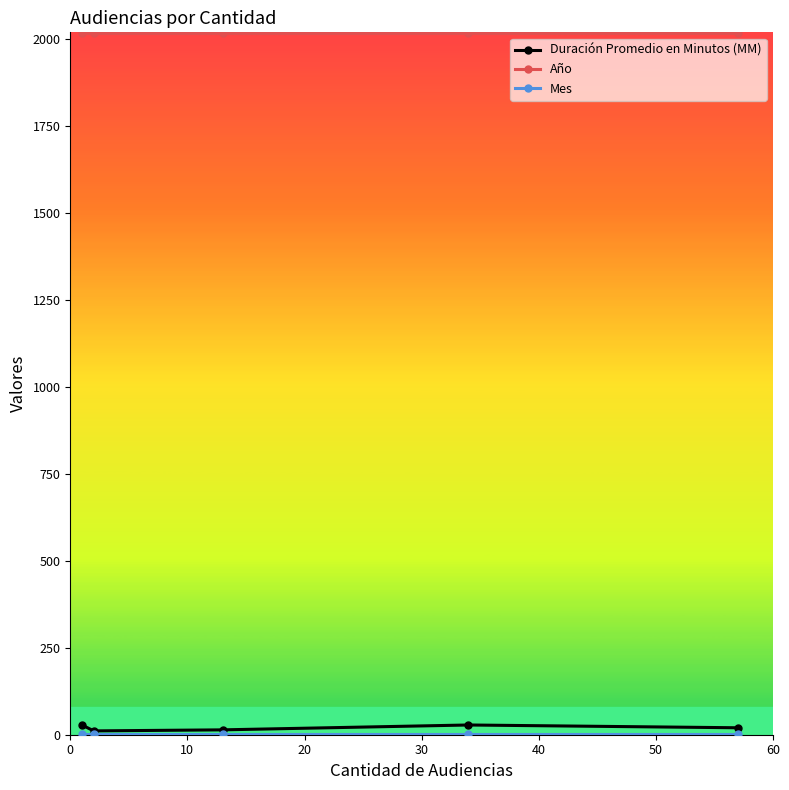

True or false: Duración Promedio en Minutos (MM) and Año cross at least once.

False